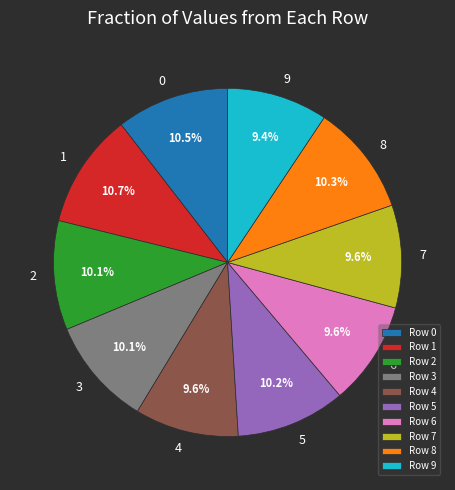

Combined, what portion of the pie is 6 and 8?

19.9%